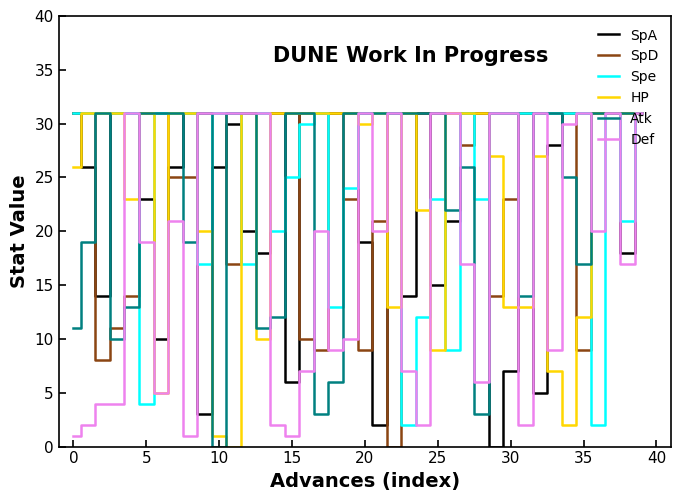

What is the greatest value displayed?

31